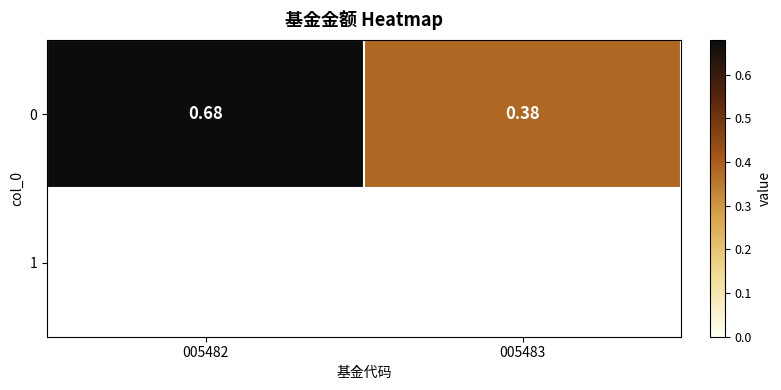

Rank the categories by value from lowest to highest.

005483, 005482